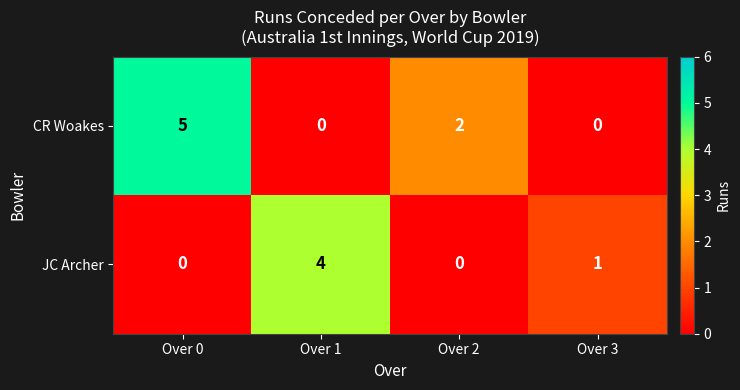

Reading right to left, what are all the values shown in this chart?

CR Woakes: 0	2	0	5
JC Archer: 1	0	4	0